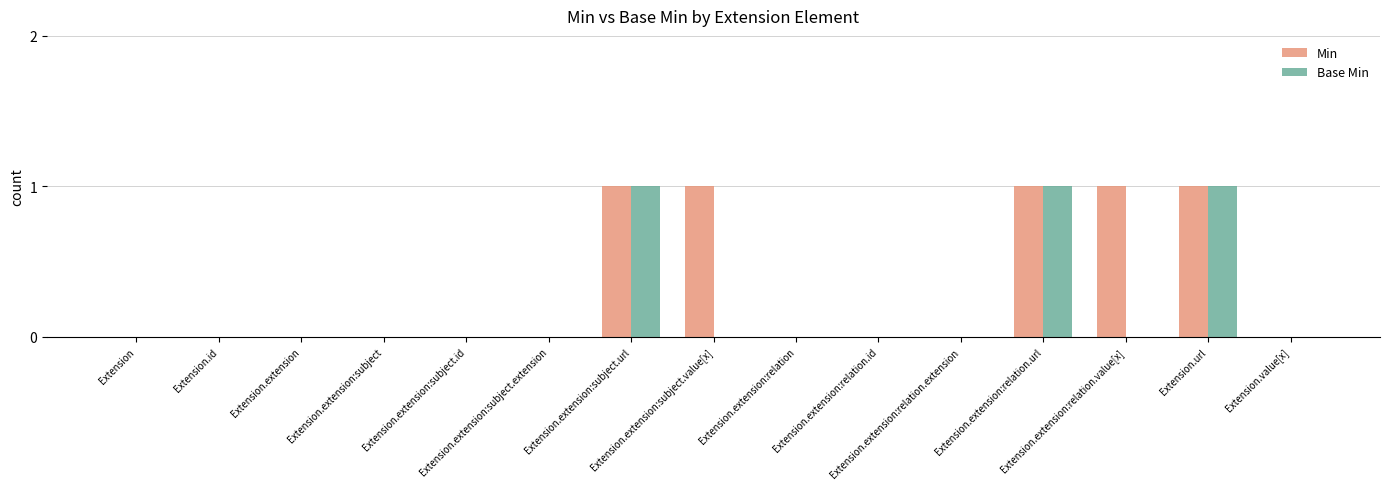

How many categories are shown in the chart?

15